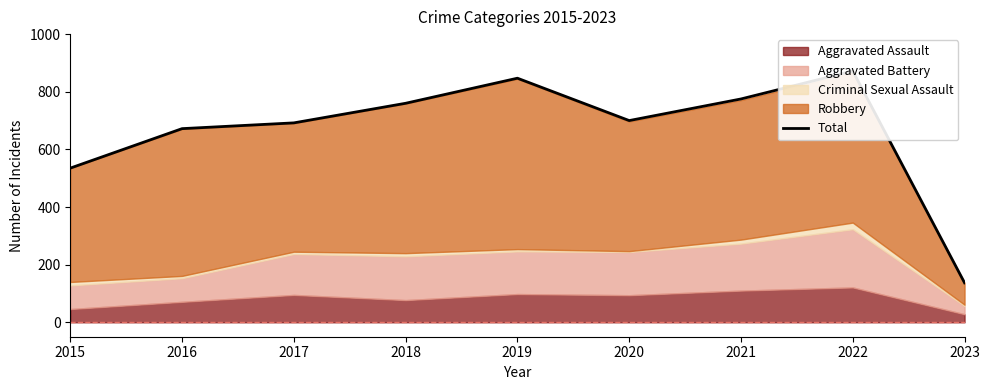

The chart shows a value of 760 at 2018. True or false?

True